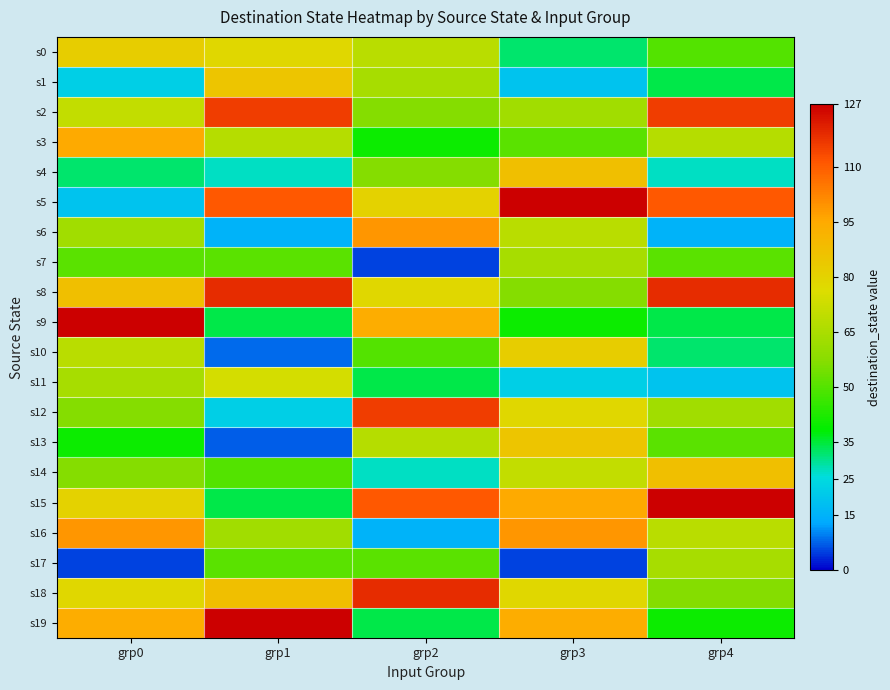

Reading left to right, extract all data points from this chart.

s0: grp0=82	grp1=78	grp2=68	grp3=32	grp4=50
s1: grp0=22	grp1=85	grp2=64	grp3=19	grp4=34
s2: grp0=70	grp1=116	grp2=57	grp3=63	grp4=116
s3: grp0=95	grp1=67	grp2=40	grp3=51	grp4=67
s4: grp0=32	grp1=27	grp2=57	grp3=87	grp4=27
s5: grp0=19	grp1=111	grp2=80	grp3=127	grp4=111
s6: grp0=63	grp1=15	grp2=99	grp3=68	grp4=15
s7: grp0=51	grp1=51	grp2=5	grp3=64	grp4=51
s8: grp0=87	grp1=119	grp2=78	grp3=57	grp4=119
s9: grp0=127	grp1=34	grp2=94	grp3=40	grp4=34
s10: grp0=68	grp1=8	grp2=50	grp3=82	grp4=32
s11: grp0=64	grp1=74	grp2=34	grp3=22	grp4=19
s12: grp0=57	grp1=22	grp2=116	grp3=78	grp4=63
s13: grp0=40	grp1=7	grp2=67	grp3=85	grp4=51
s14: grp0=57	grp1=50	grp2=27	grp3=70	grp4=87
s15: grp0=80	grp1=34	grp2=111	grp3=95	grp4=127
s16: grp0=99	grp1=63	grp2=15	grp3=99	grp4=68
s17: grp0=5	grp1=51	grp2=51	grp3=5	grp4=64
s18: grp0=78	grp1=87	grp2=119	grp3=78	grp4=57
s19: grp0=94	grp1=127	grp2=34	grp3=94	grp4=40